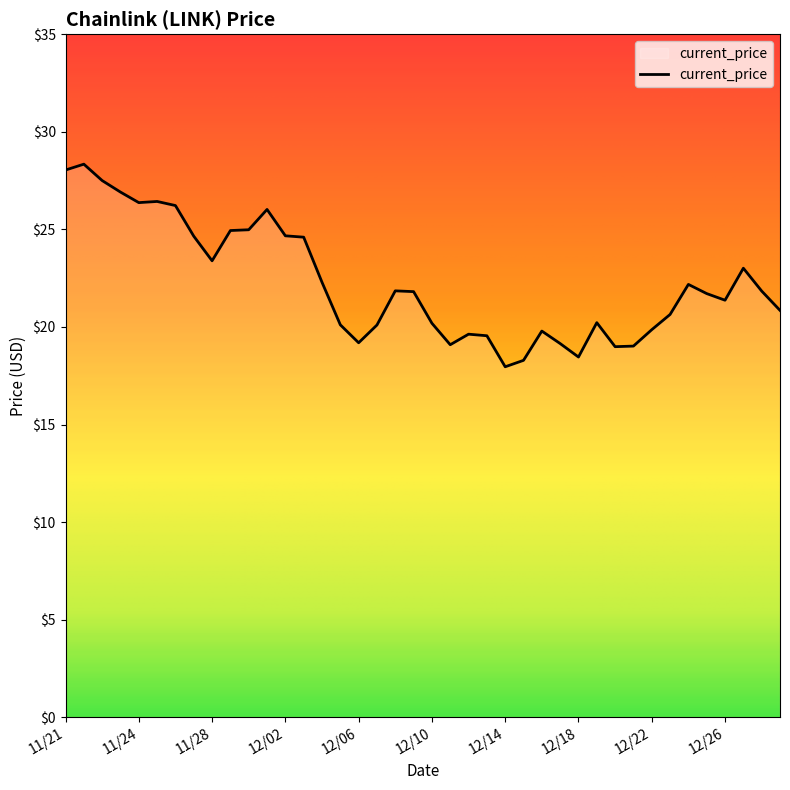

What is the maximum value shown in the chart?

28.3